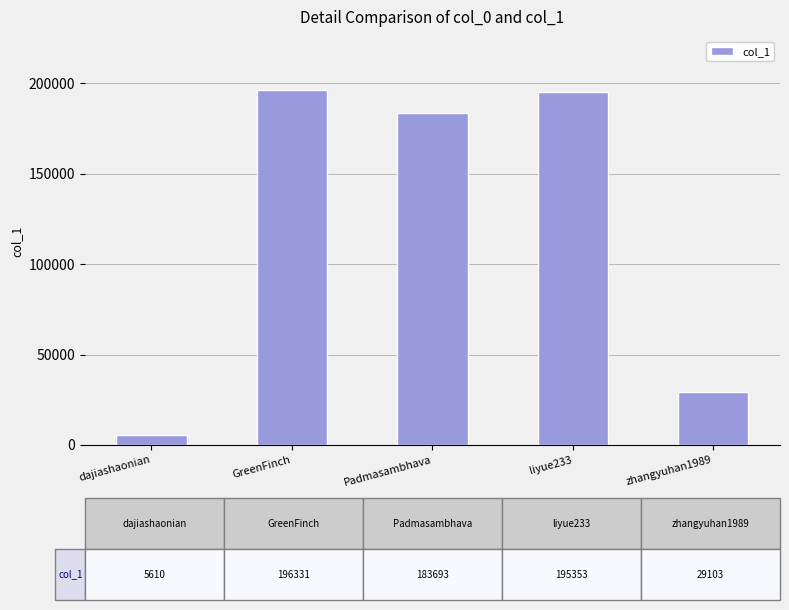

True or false: the data shows 196331 at GreenFinch.

True